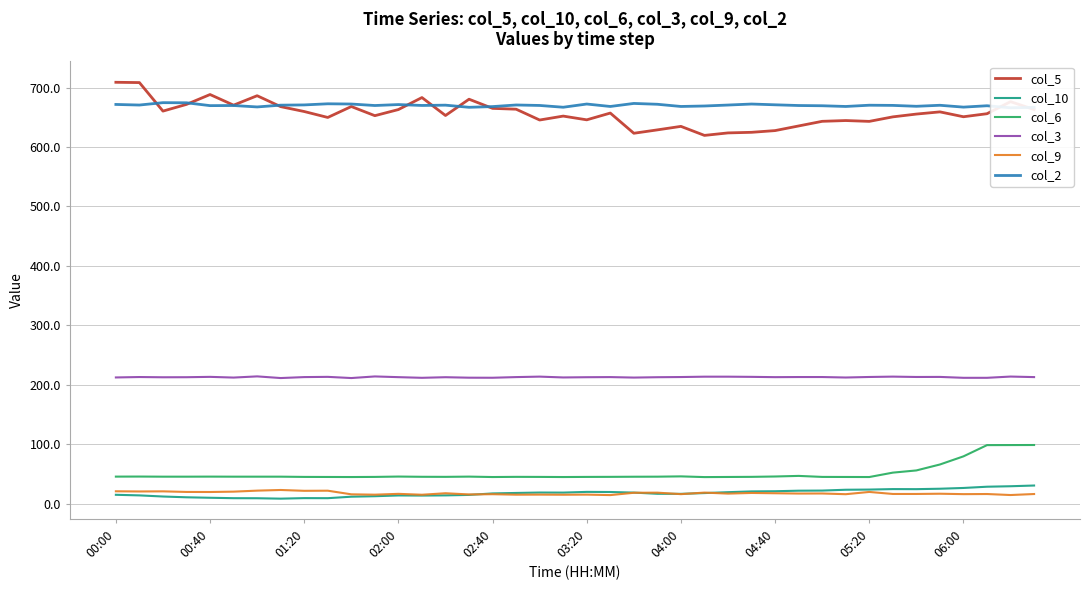

How many interior local valleys does the col_10 series have?

6